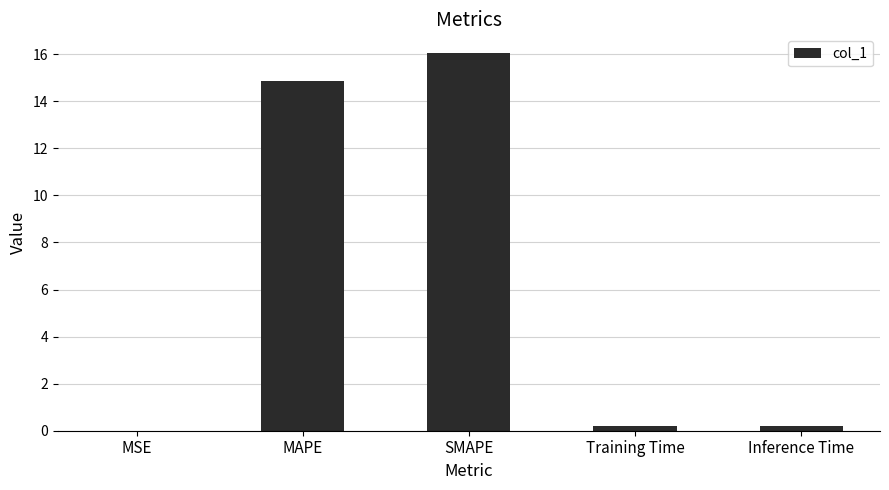

What is the sum of all values?

31.3